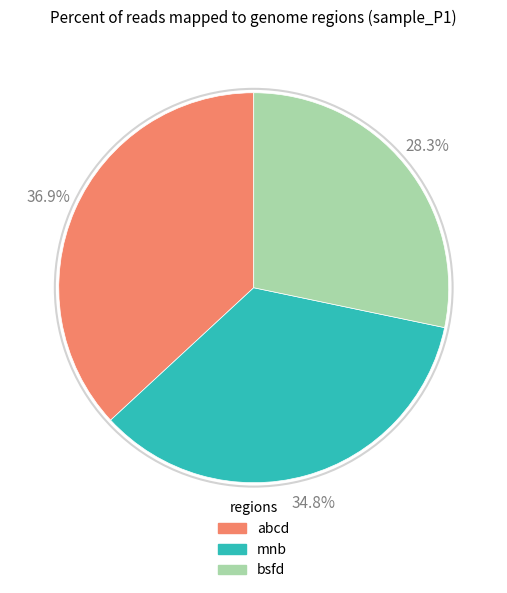

Between mnb and abcd, which is larger?

abcd